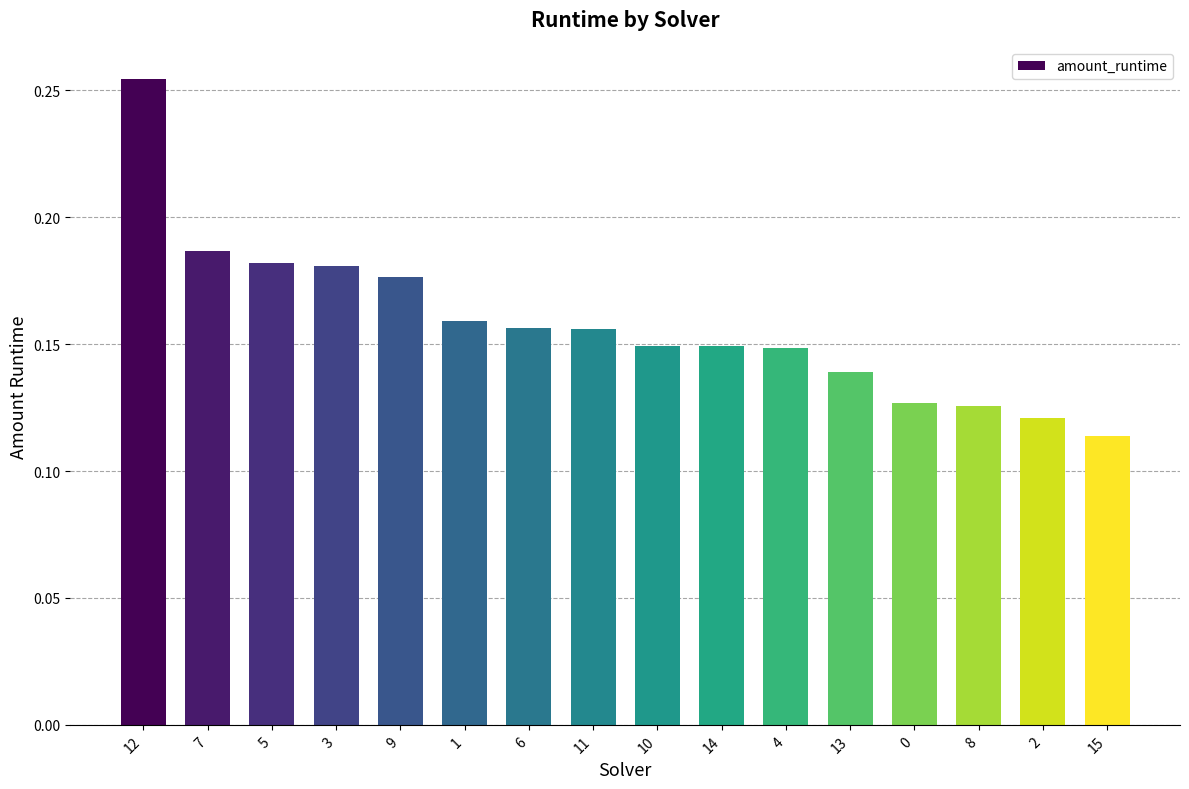

How many series are shown in this chart?

1